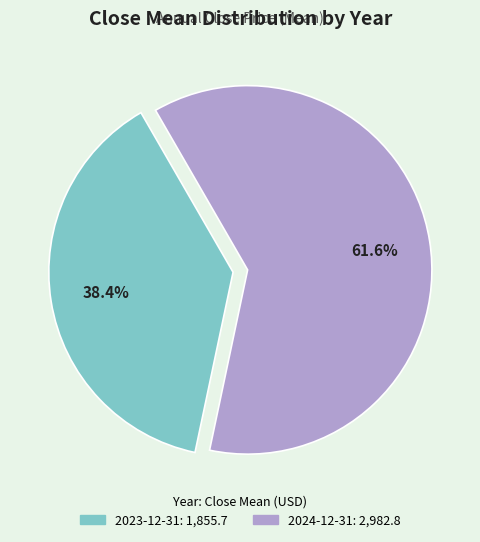

Combined, do 2024-12-31 and 2023-12-31 account for over 50%?

Yes